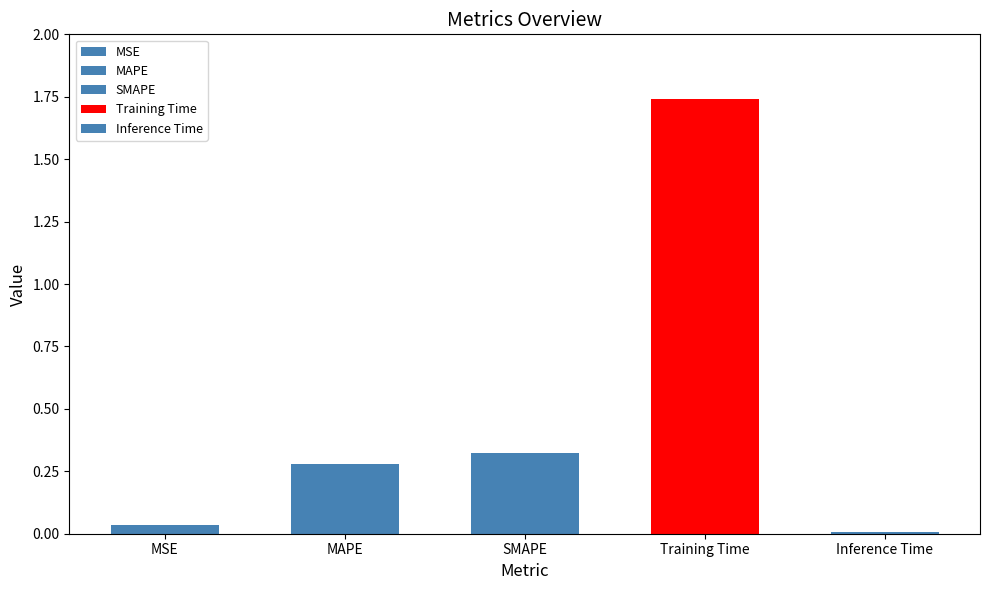

Rank the categories by value from lowest to highest.

Inference Time, MSE, MAPE, SMAPE, Training Time